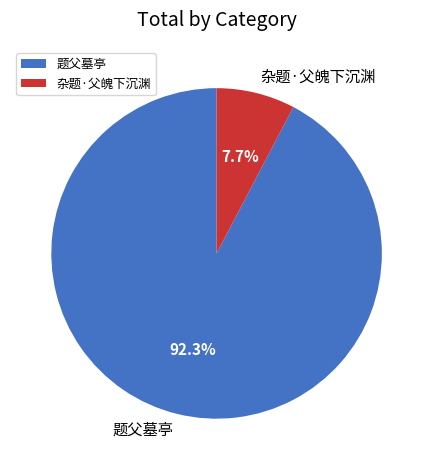

Is there any slice that represents more than half of the pie?

Yes